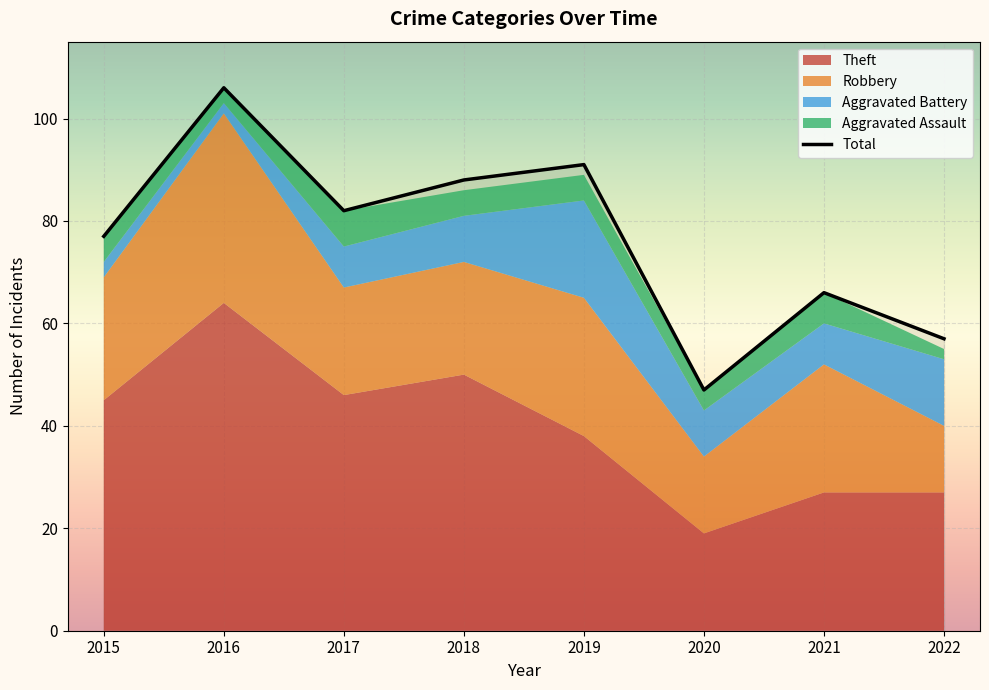

Is it true that the value at 2021 is 22?

False